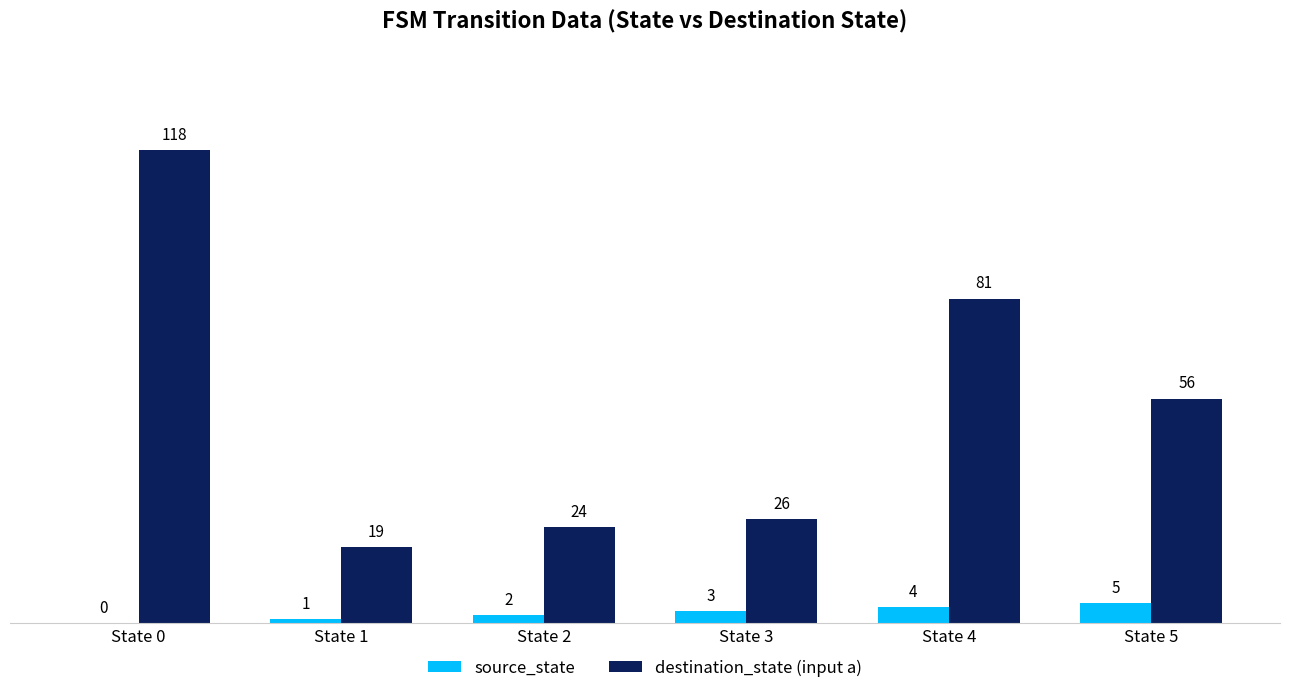

The source_state series shows 4 at State 4. True or false?

True